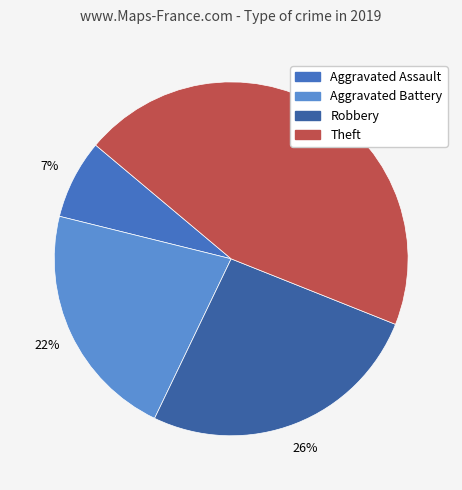

The Aggravated Assault slice represents 7% of the pie. True or false?

True